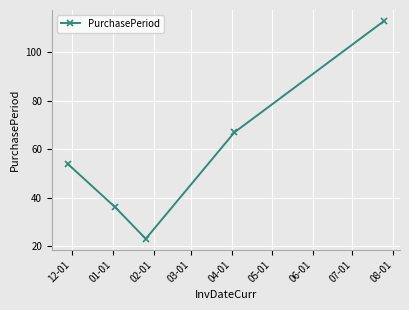

What is the maximum value shown in the chart?

113